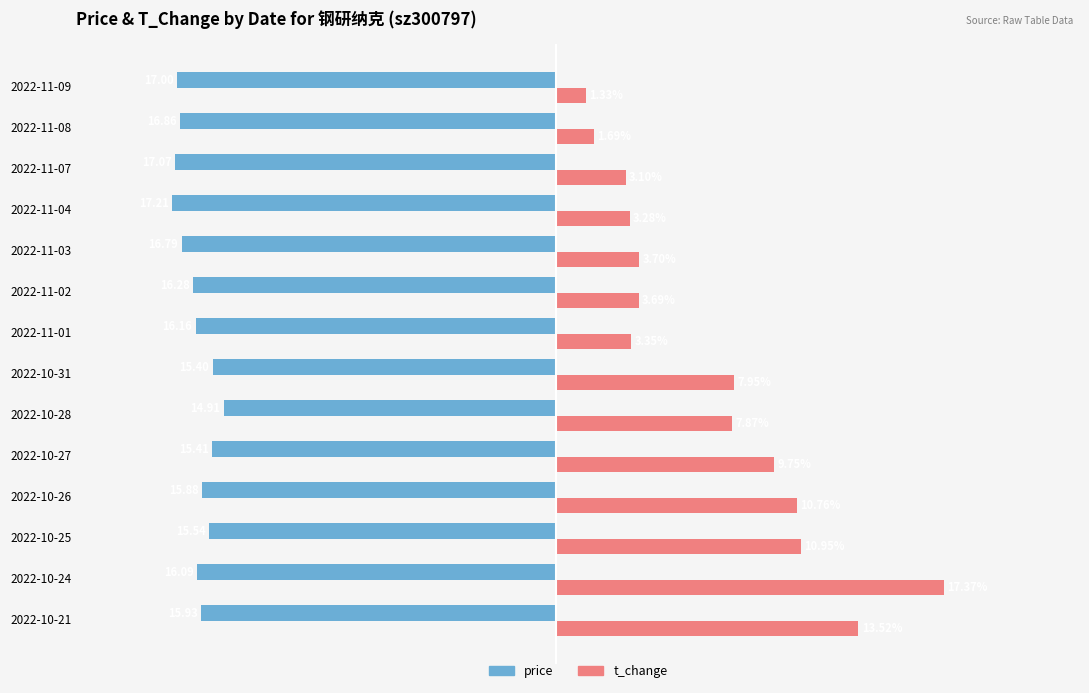

Rank the series by their average value, from highest to lowest.

t_change, price